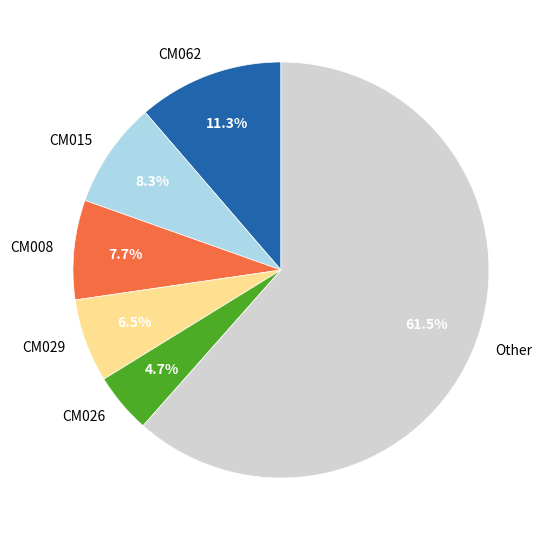

Between CM062 and CM015, which is larger?

CM062